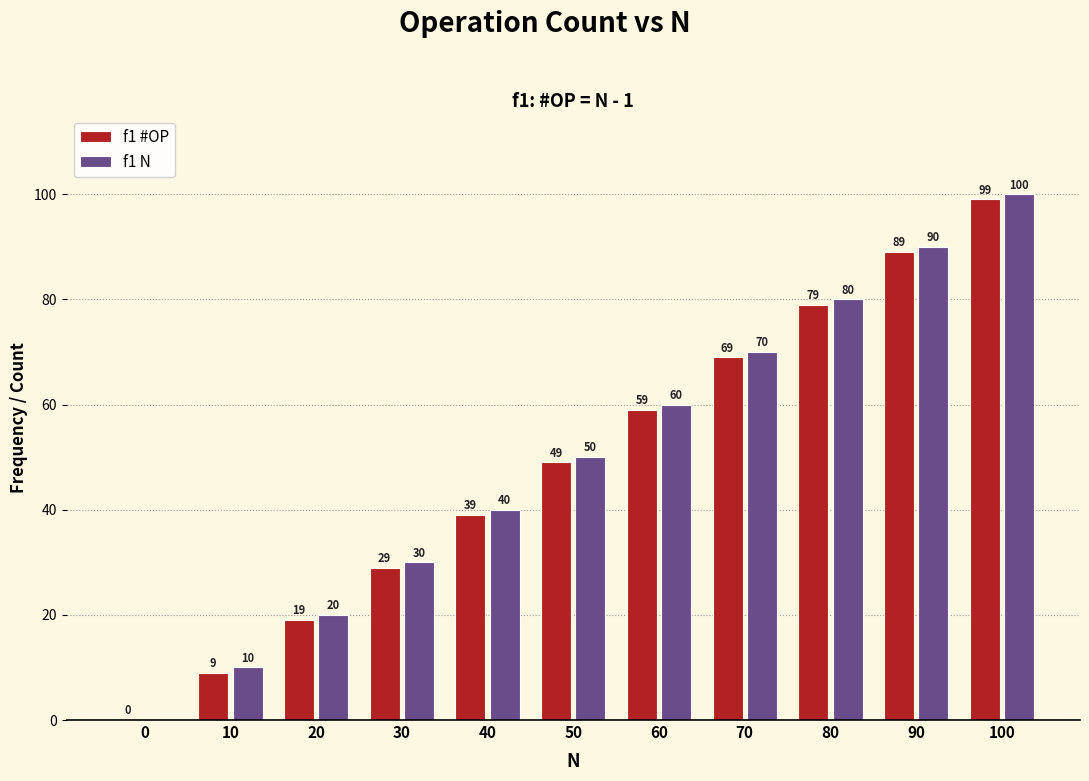

Reading left to right, transcribe all the data shown in this chart.

f1 #OP: 0=0	10=9	20=19	30=29	40=39	50=49	60=59	70=69	80=79	90=89	100=99
f1 N: 0=0	10=10	20=20	30=30	40=40	50=50	60=60	70=70	80=80	90=90	100=100